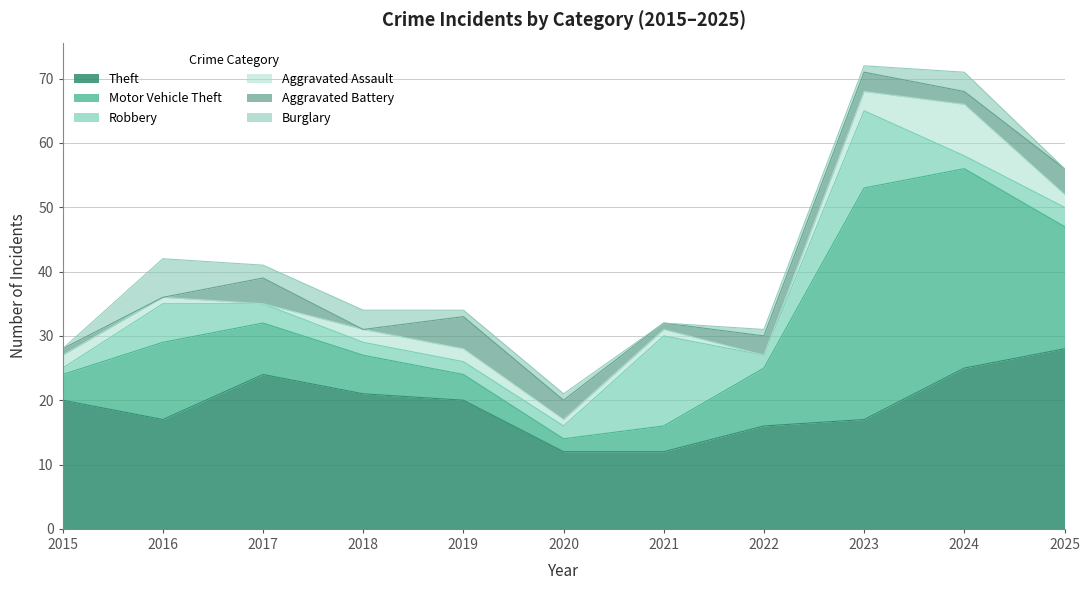

Where does the Aggravated Assault series first go above 2?

2023